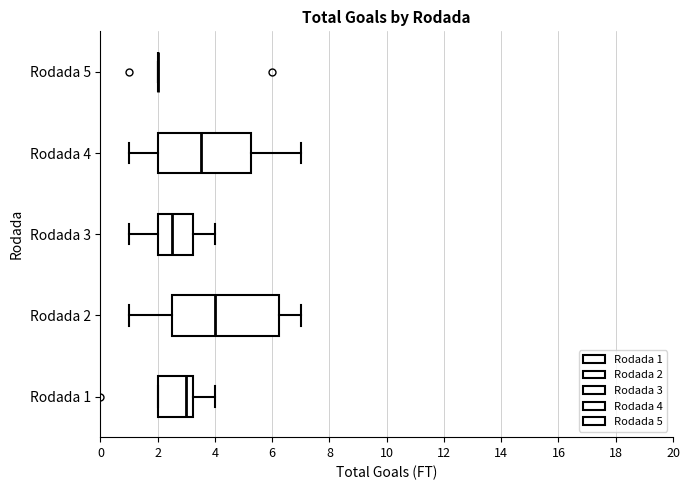

Reading bottom to top, transcribe this box plot: for each box, give where its median line is, the range the box spans, and where its two whiskers end, as read against the x-axis. The values are not printed on the chart, so give them approximately, as read against the axis.

Rodada 1: median 3.0, box 2.0 to 3.2, whiskers 2.0 to 4.0
Rodada 2: median 4.0, box 2.6 to 6.2, whiskers 1.0 to 7.0
Rodada 3: median 2.6, box 2.0 to 3.2, whiskers 1.0 to 4.0
Rodada 4: median 3.6, box 2.0 to 5.2, whiskers 1.0 to 7.0
Rodada 5: box collapsed to a line at 2.0, whiskers 2.0 to 2.0